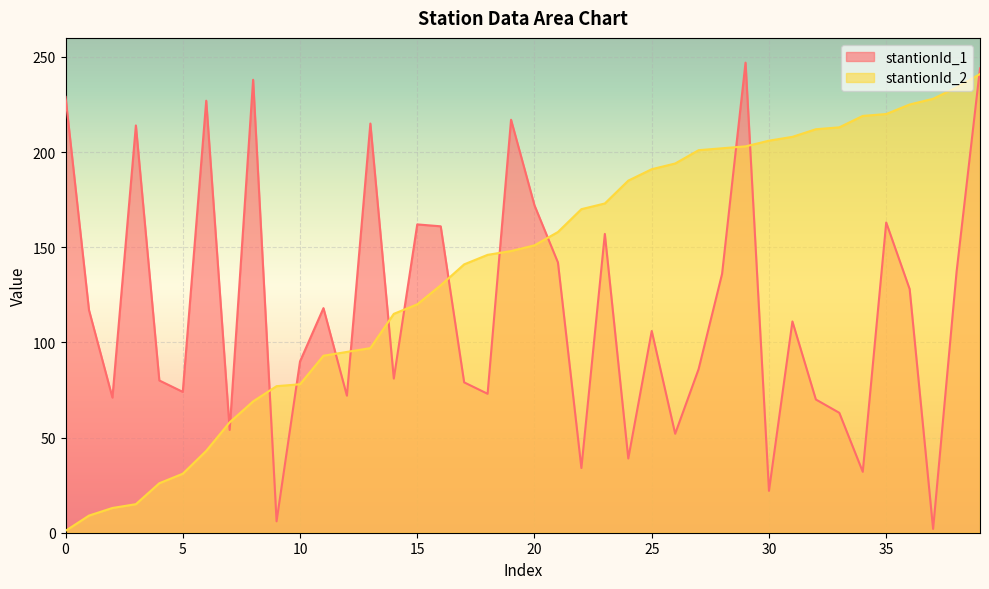

Rank the series by their maximum value, from lowest to highest.

stantionId_2, stantionId_1